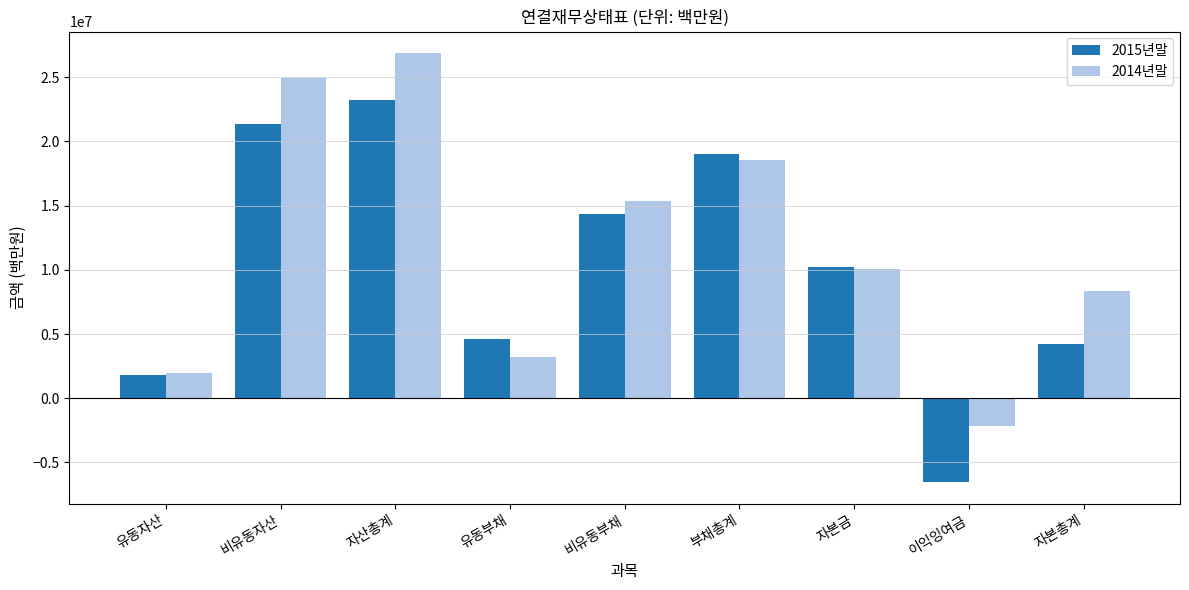

Which series has the largest total across all categories?

2014년말